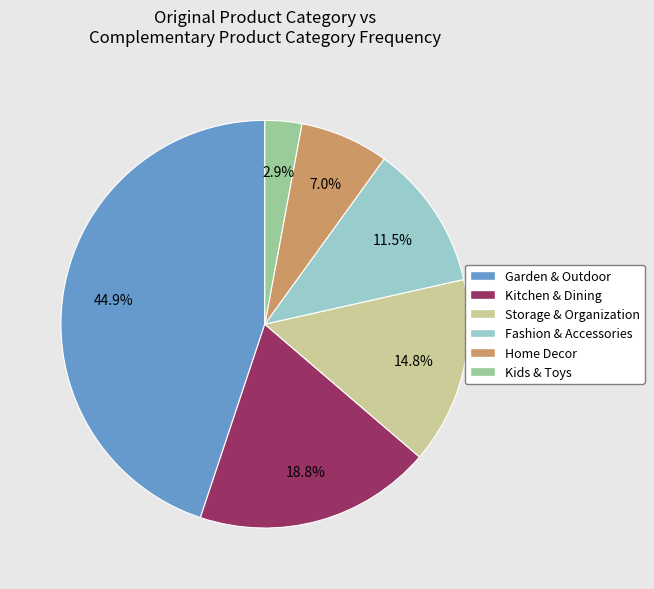

Does any single category account for the majority?

No